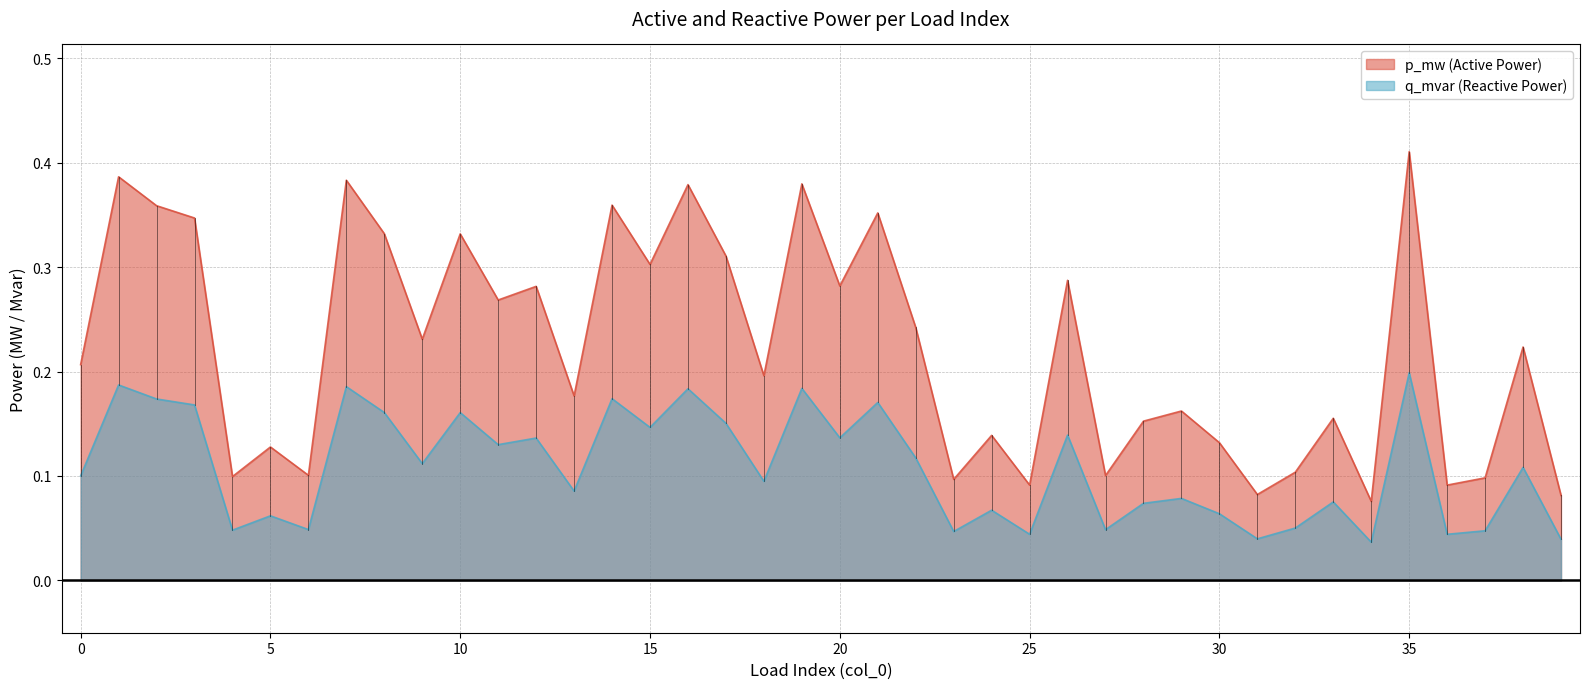

What is the difference between the highest and lowest values at 17?

0.2